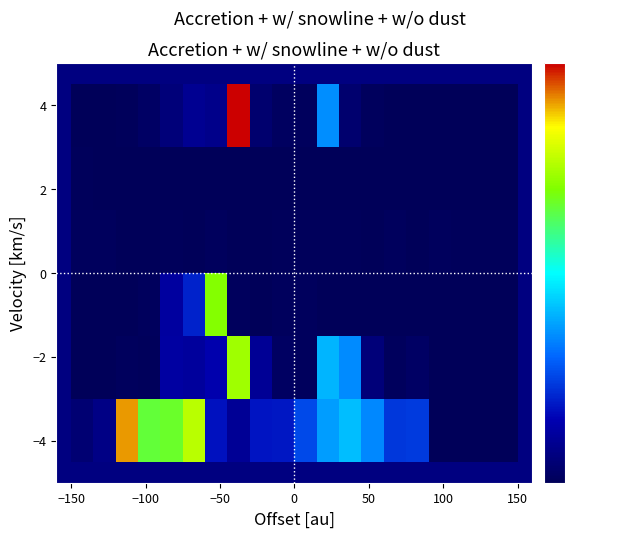

At how many categories does at least one series exceed 8?

6